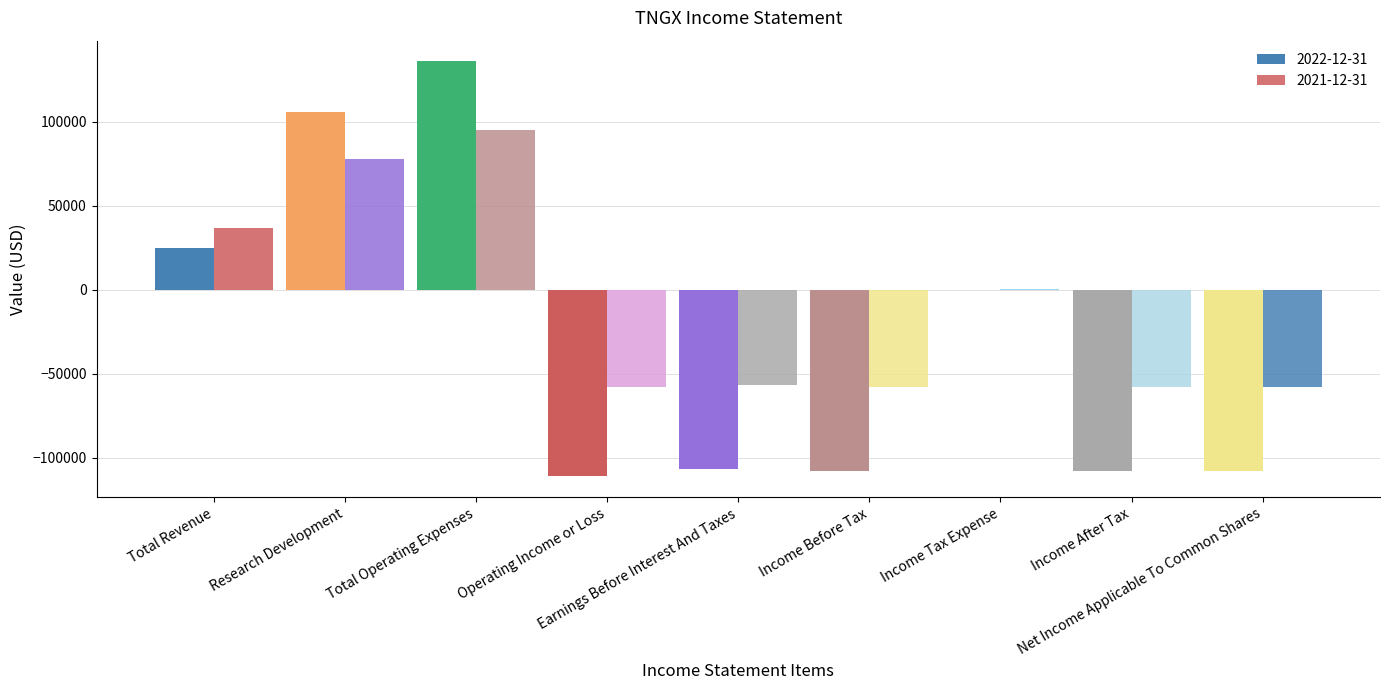

At how many categories does at least one series exceed 133277?

1